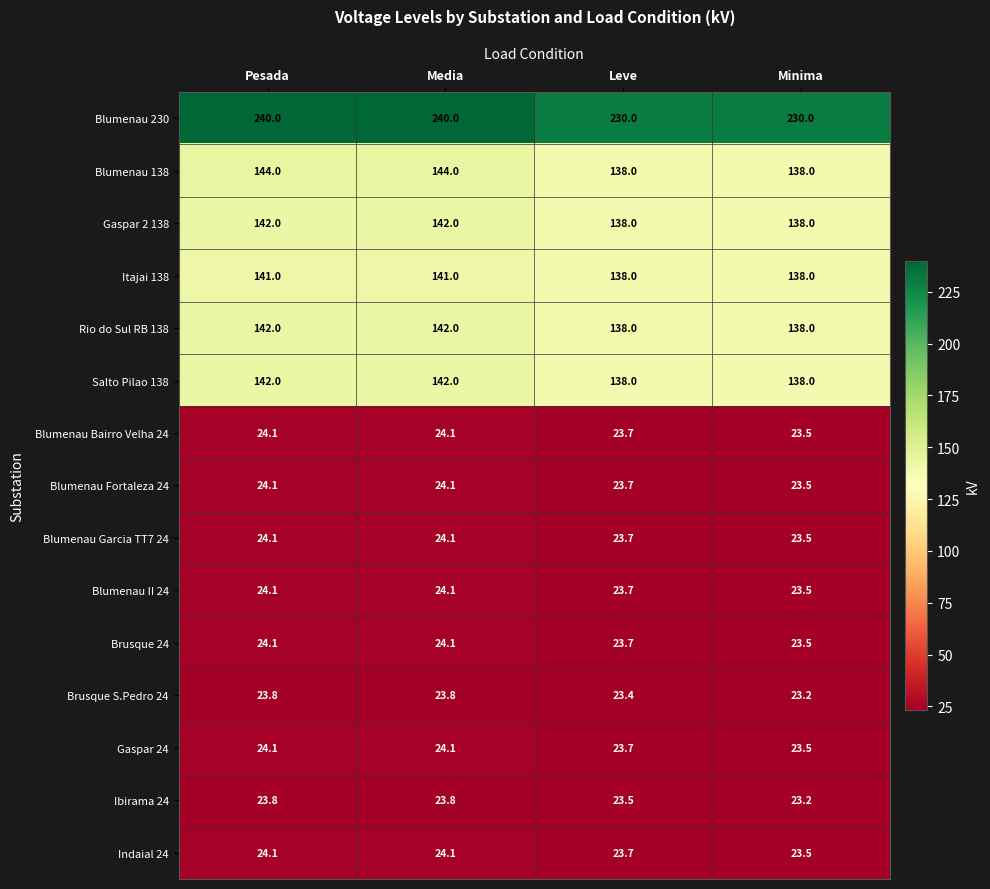

Where is Gaspar 24 nearest to the value 23?

Minima